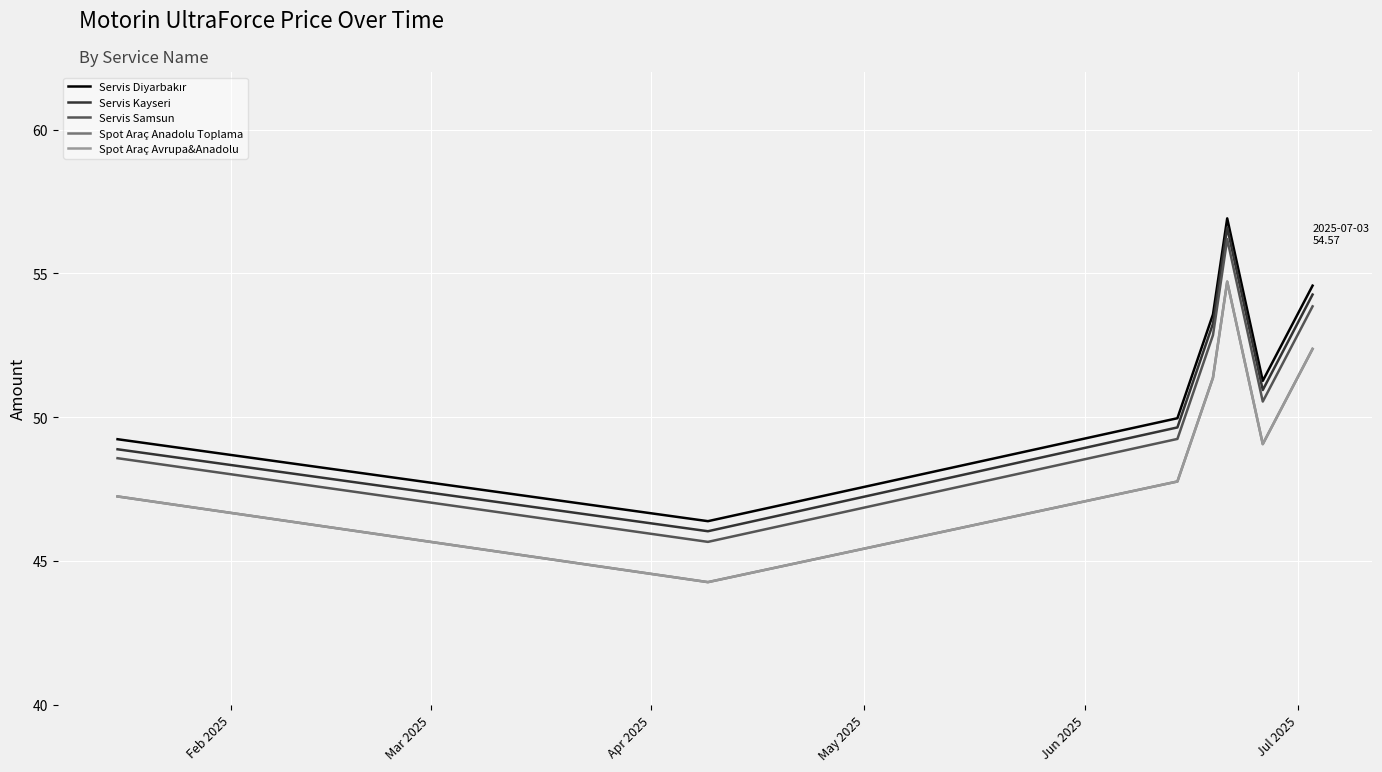

What is the highest value of the Spot Araç Anadolu Toplama series?

54.7